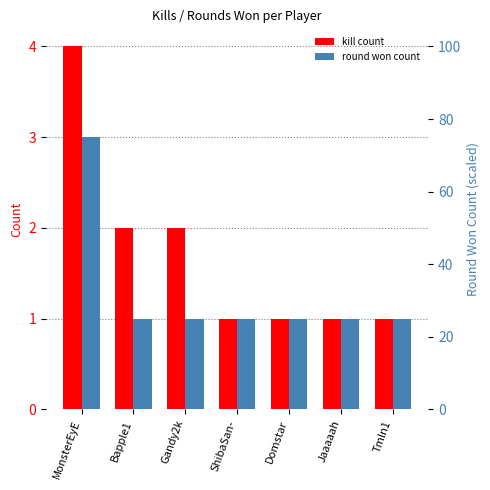

What is the maximum value shown in the chart?

4